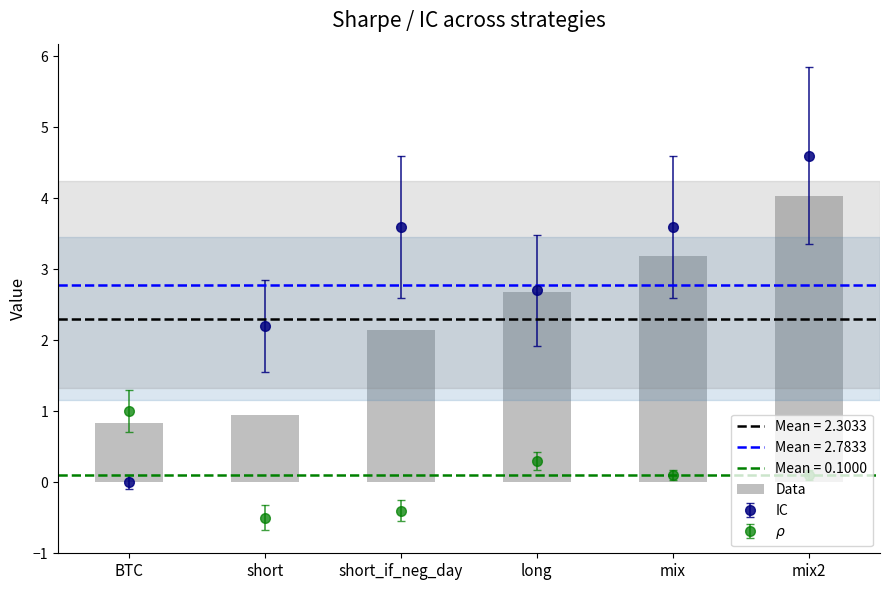

What position from the right is BTC?

6